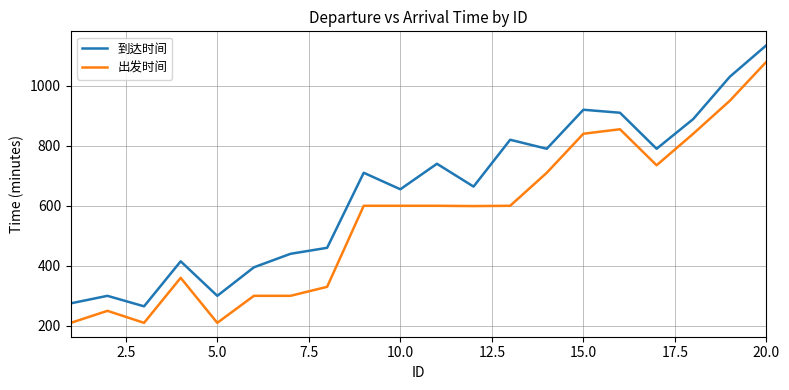

Which series has the largest total across all categories?

到达时间